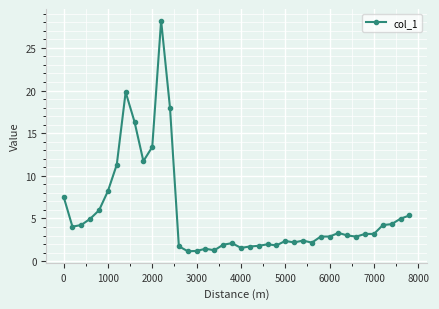

What is the maximum value shown in the chart?

28.2